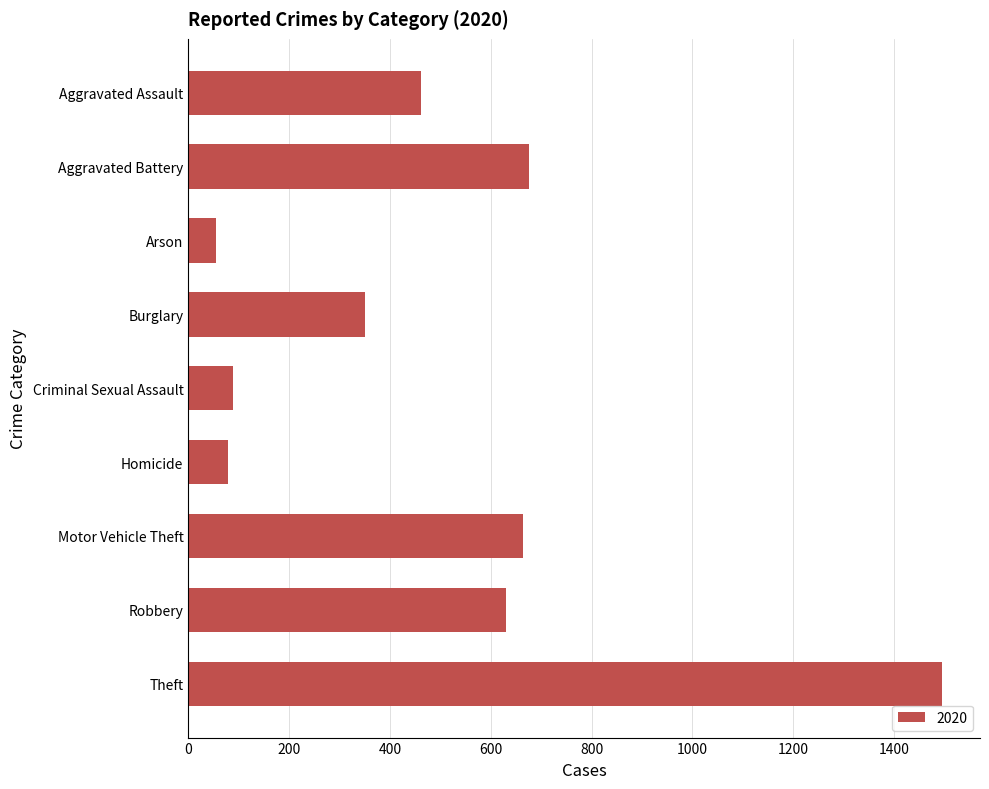

Which category has the lowest value across all series?

Arson